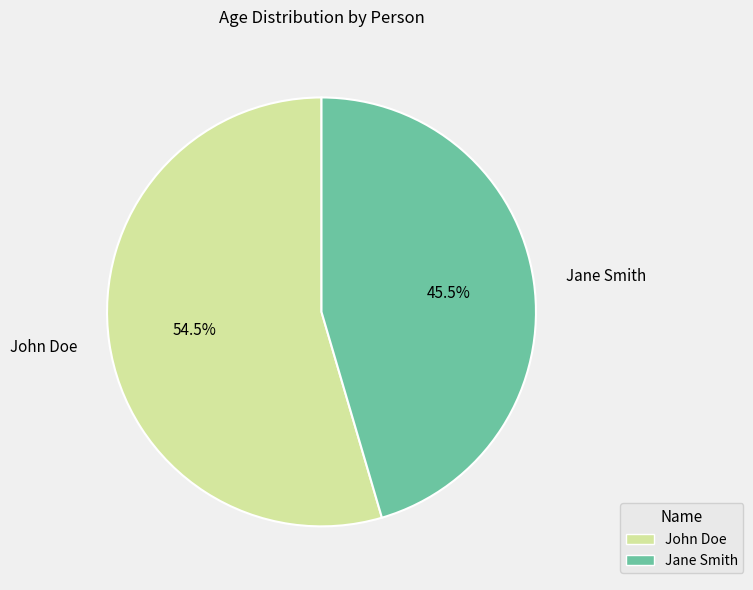

Is there any slice that represents more than half of the pie?

Yes